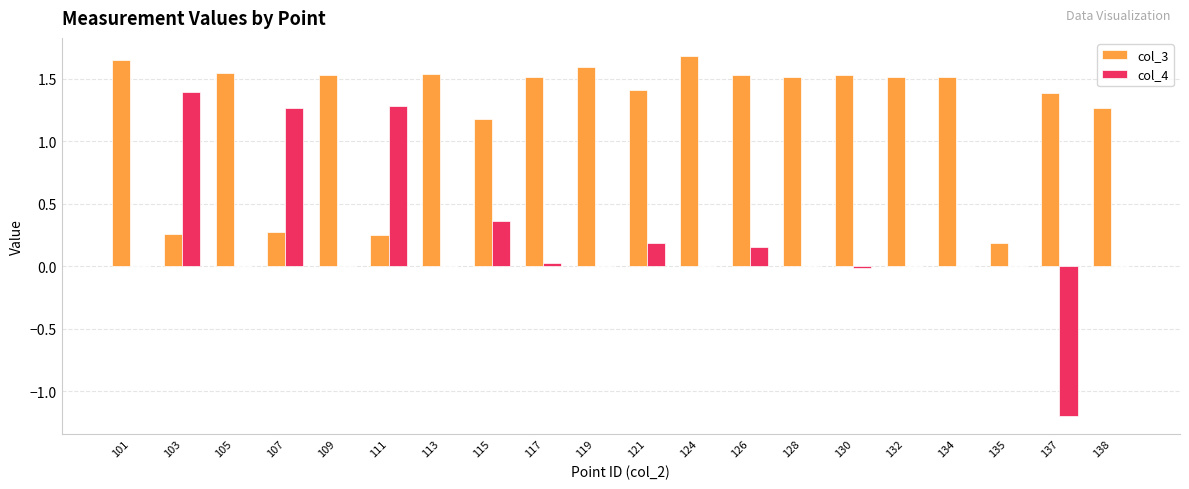

What is the total value across all series at 124?

1.7